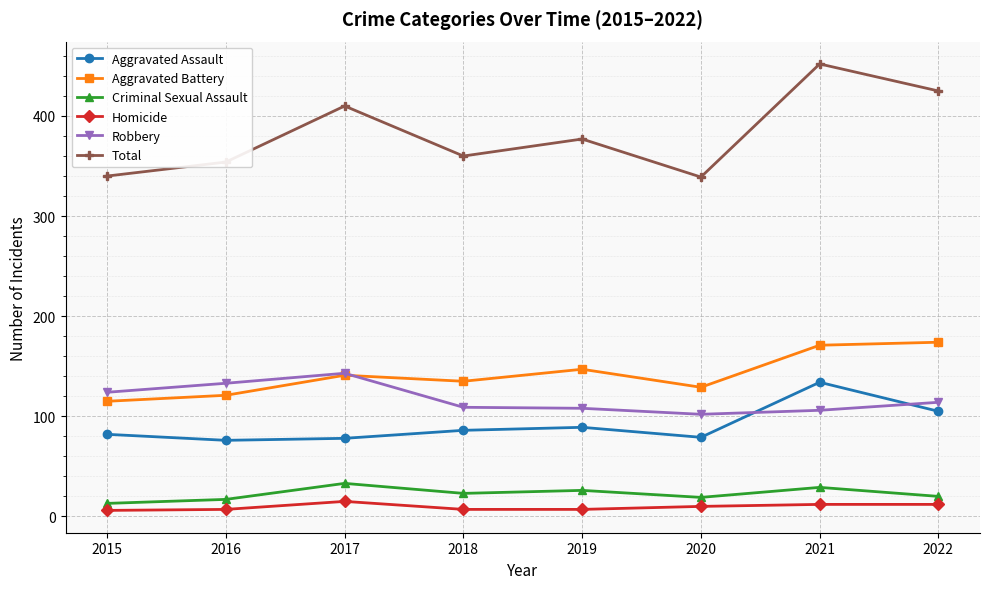

What is the lowest value of the Aggravated Battery series?

115